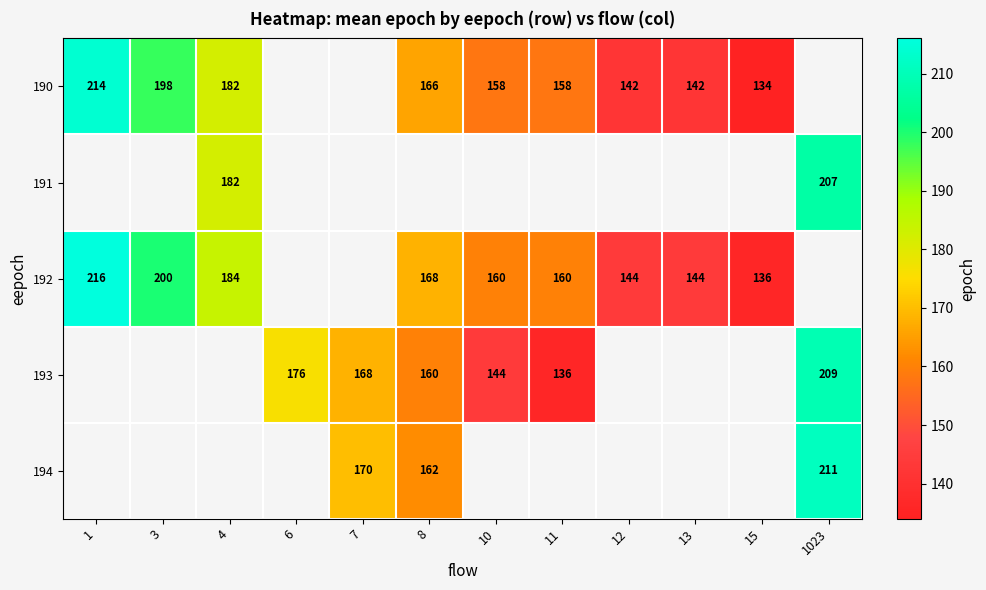

What is the greatest value displayed?

216.0